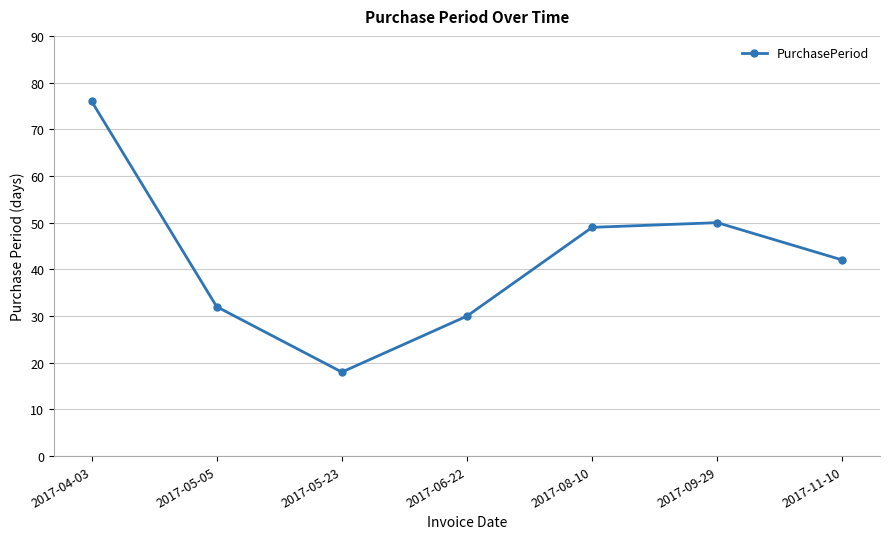

What is the ratio of the value at 2017-06-22 to the value at 2017-05-05?

0.9